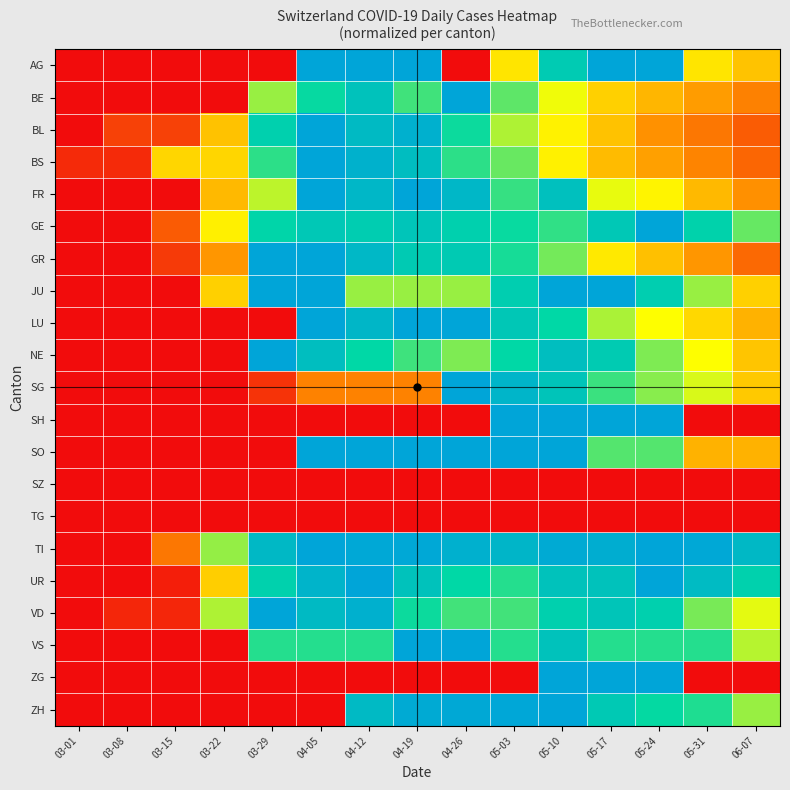

At which category is the sum across all series the highest?

05-10